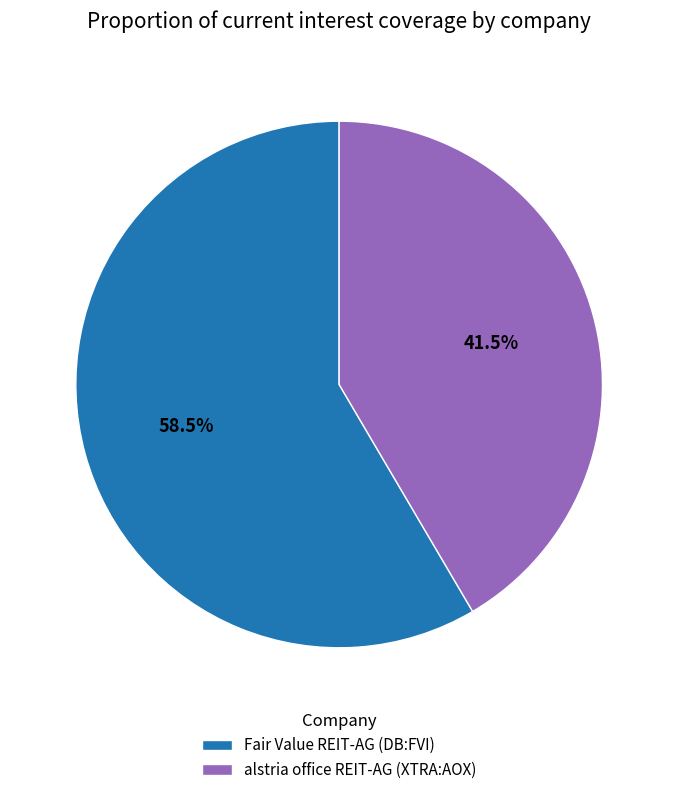

Which category accounts for the majority?

Fair Value REIT-AG (DB:FVI)